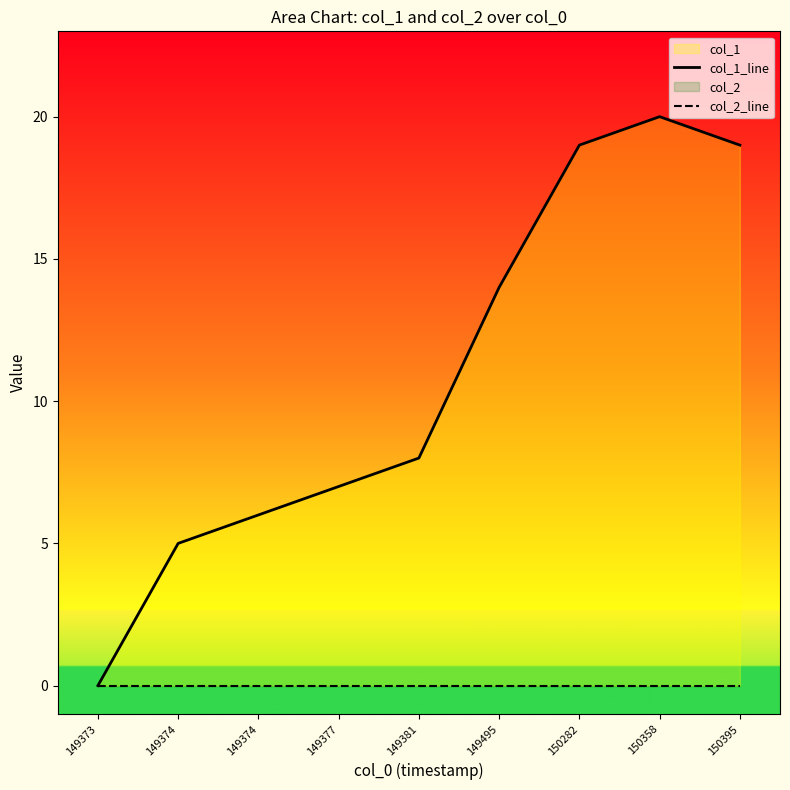

At which label does col_2_line reach its minimum?

149373